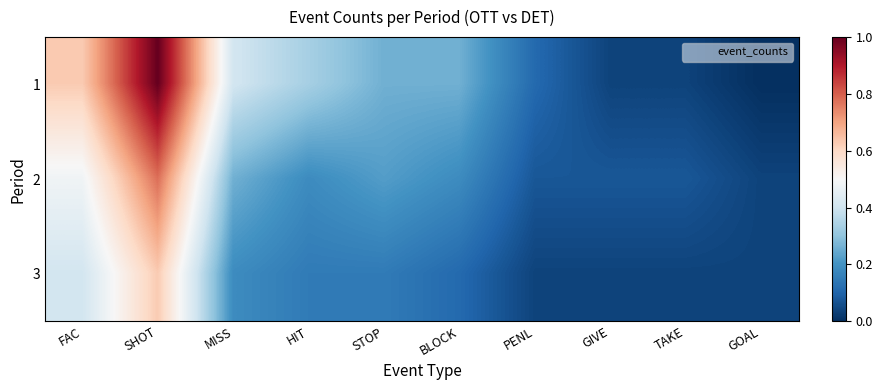

Reading left to right, what are all the values shown in this chart?

1: FAC=0.6	SHOT=1.0	MISS=0.4	HIT=0.3	STOP=0.3	BLOCK=0.3	PENL=0.1	GIVE=0.0	TAKE=0.0	GOAL=0.0
2: FAC=0.5	SHOT=0.8	MISS=0.3	HIT=0.2	STOP=0.2	BLOCK=0.2	PENL=0.1	GIVE=0.1	TAKE=0.1	GOAL=0.0
3: FAC=0.4	SHOT=0.6	MISS=0.2	HIT=0.1	STOP=0.1	BLOCK=0.1	PENL=0.0	GIVE=0.0	TAKE=0.0	GOAL=0.0